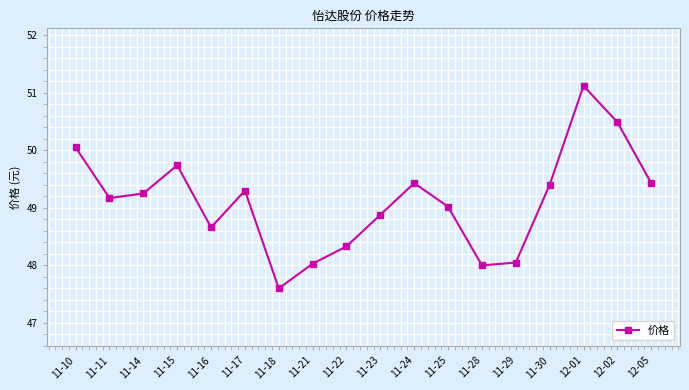

Does the chart display data point markers on the line(s)?

Yes